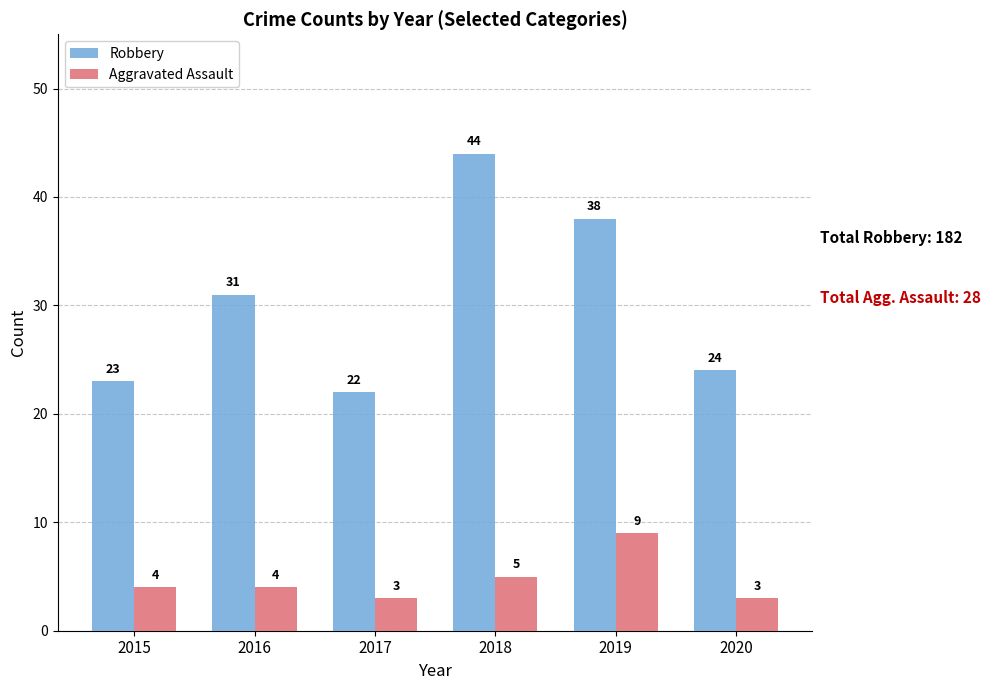

The value of Robbery at 2015 is 23. True or false?

True